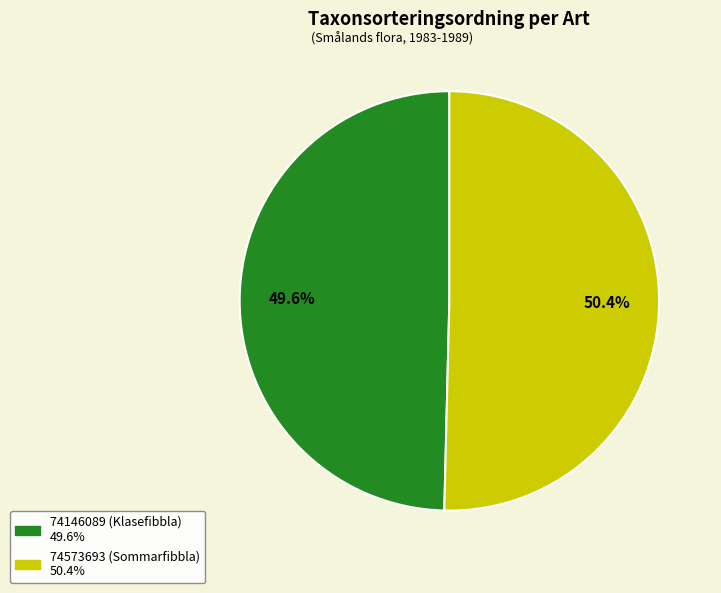

How many slices are in this pie chart?

2